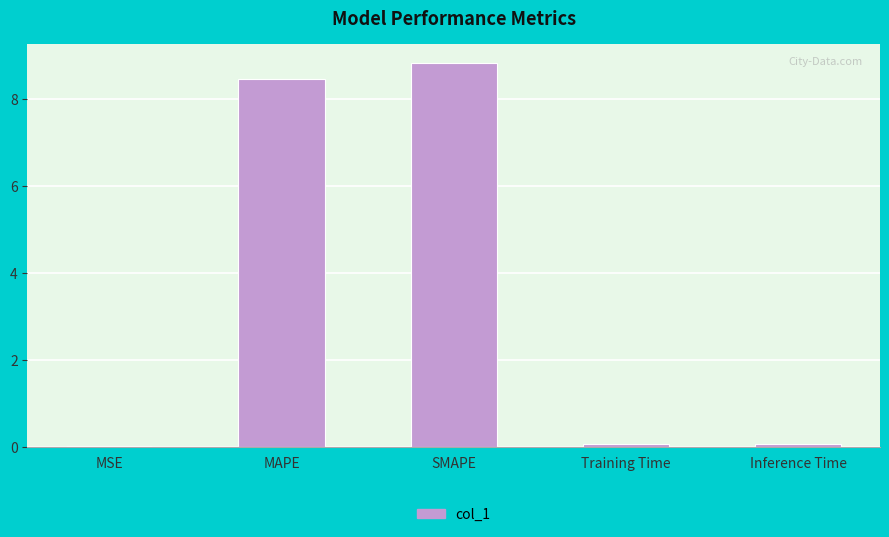

What is the greatest value displayed?

8.8